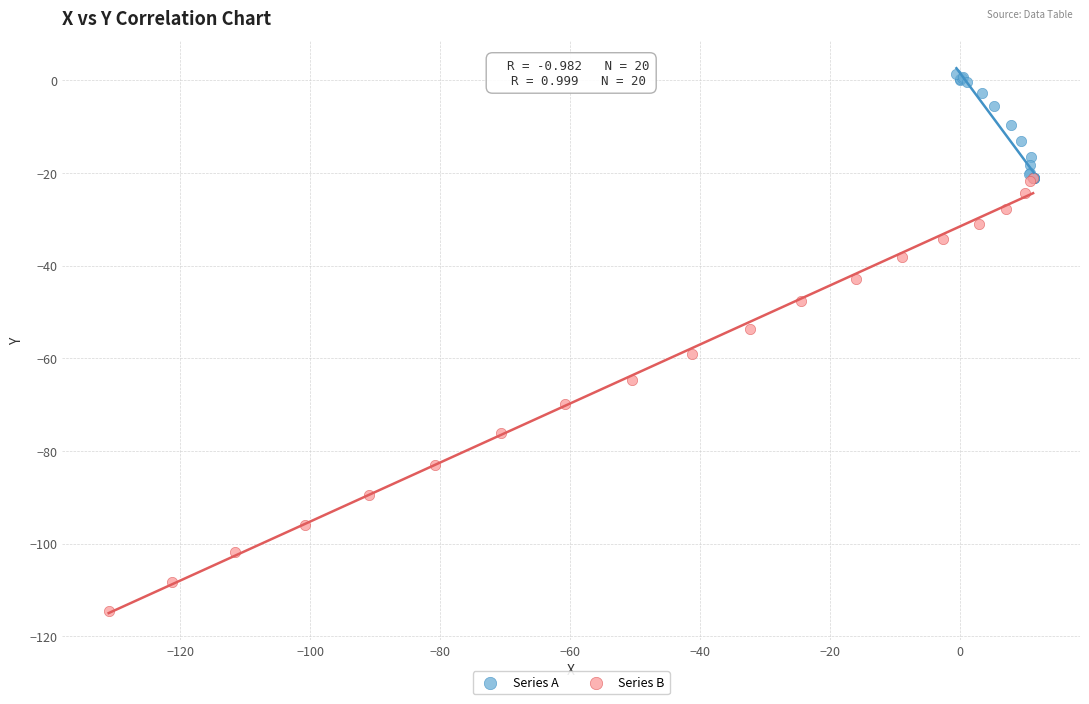

What are all the series names shown in the legend?

Series A, Series B